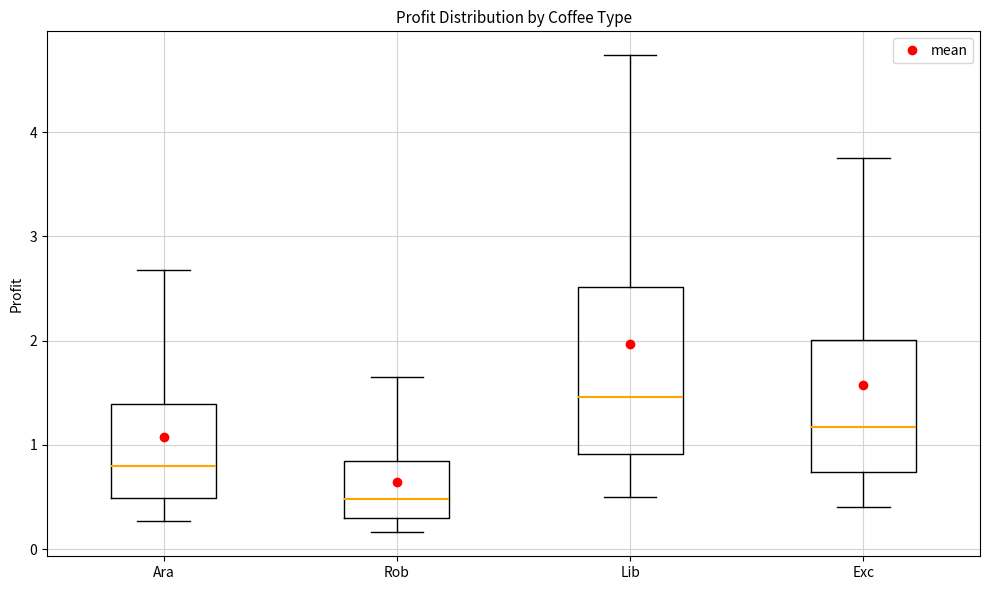

Which box's median line is the lowest?

Rob